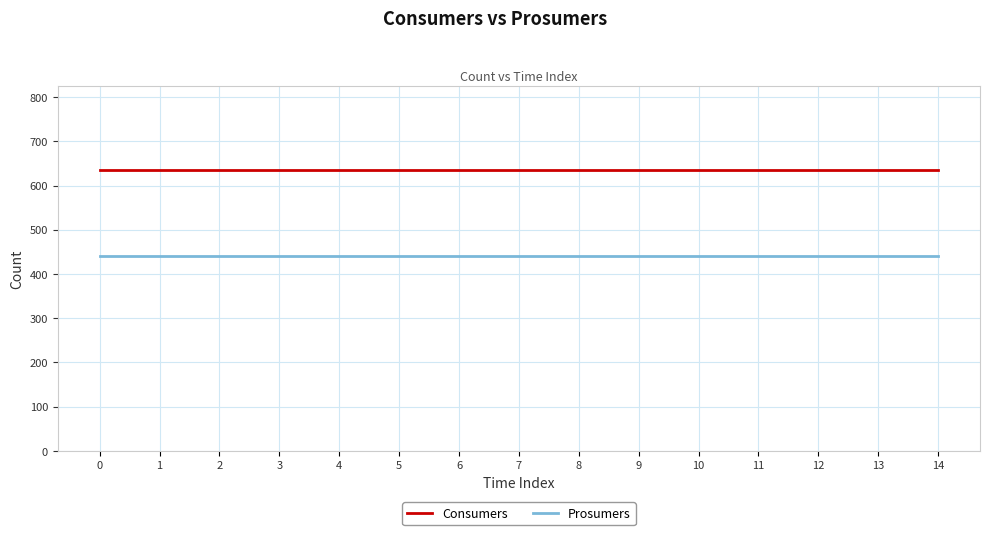

What is the total value across all series at 12?

1075